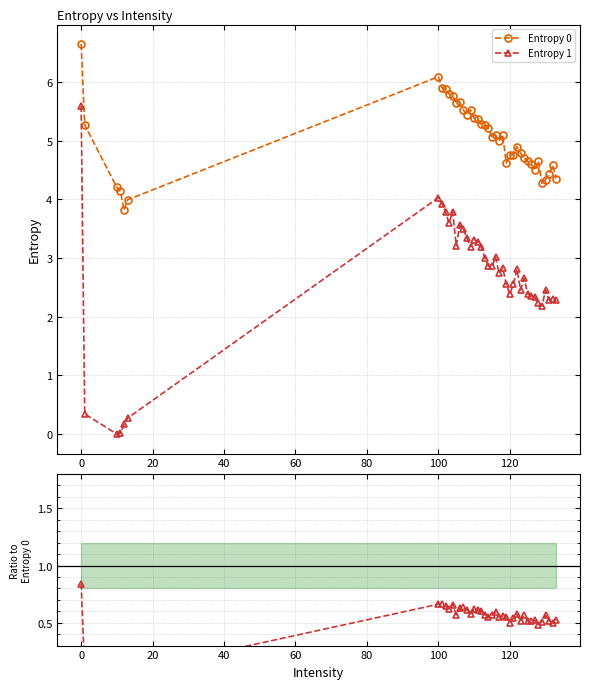

True or false: Entropy 1 and Entropy 0 intersect in this chart.

False